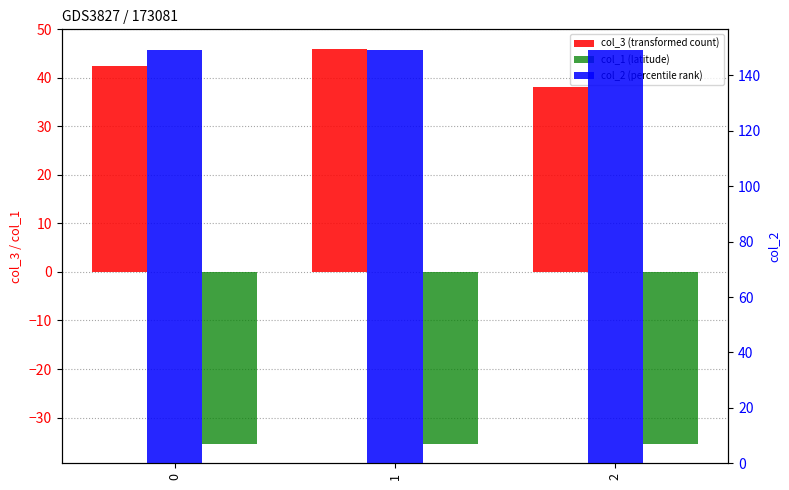

Is the value of col_1 (latitude) at 0 greater than the value of col_3 (transformed count) at 0?

No